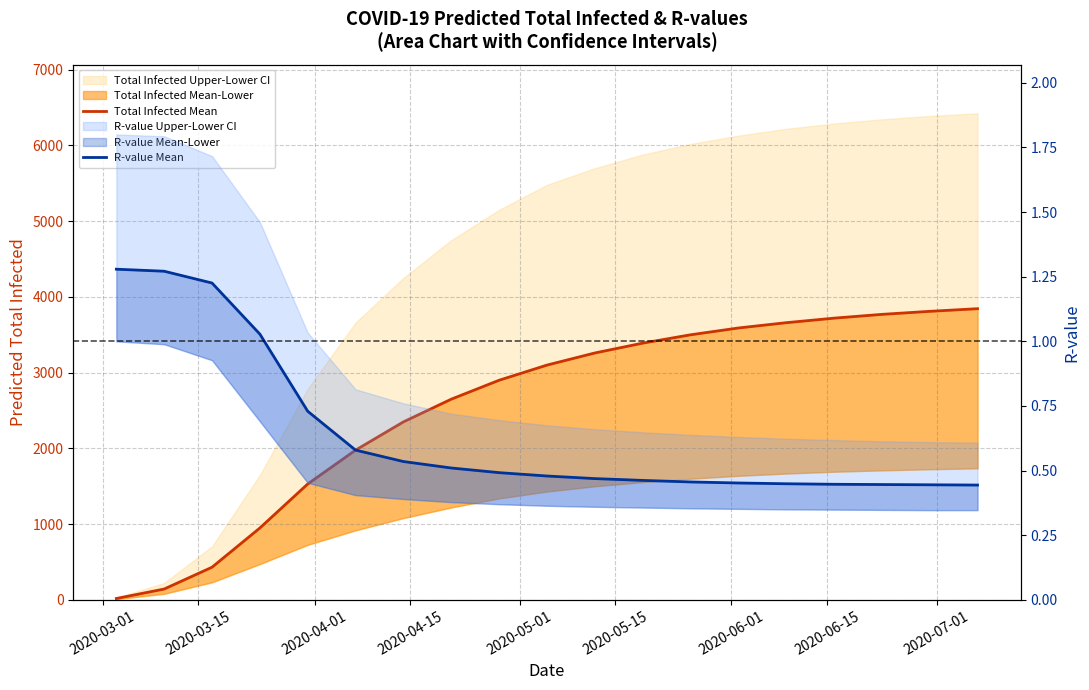

List the series in order of their peak value, highest first.

Total Infected Mean, R-value Mean